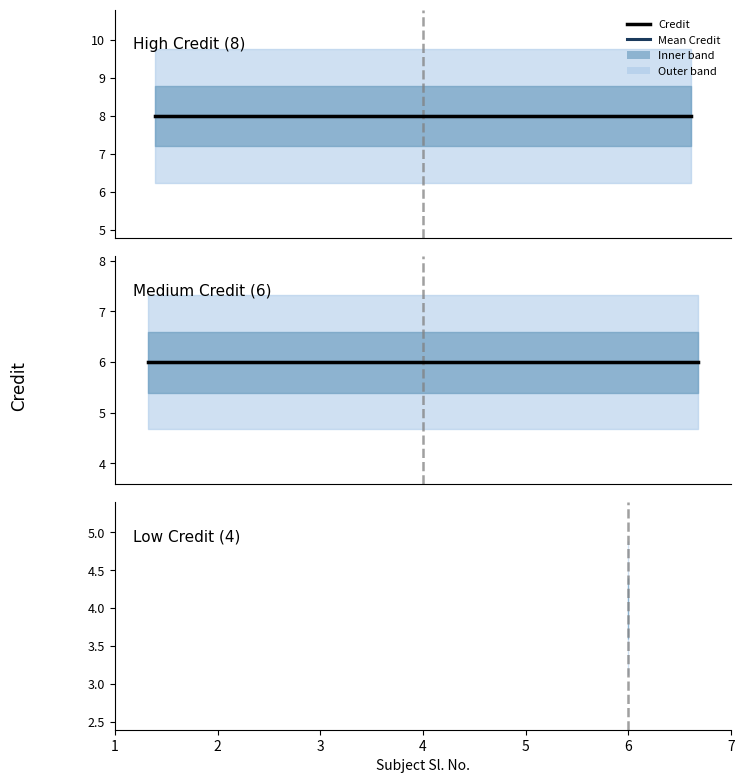

What is the greatest value displayed?

8